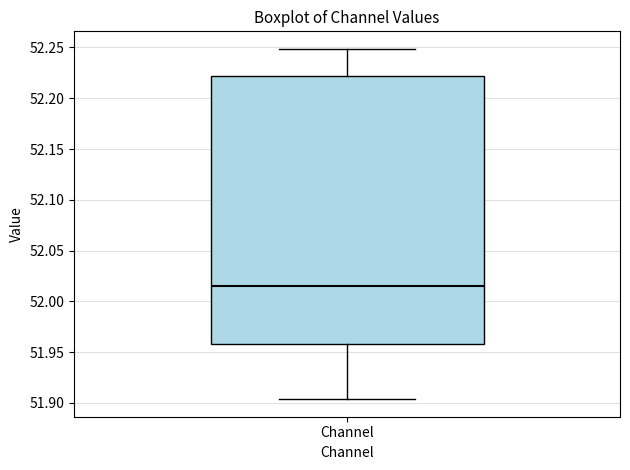

Read this box plot against the y-axis: the position of the median line, the range covered by the box, and the ends of both whiskers. The values are not printed on the chart, so give them approximately, as read against the axis.

median 52.015, box 51.960 to 52.220, whiskers 51.905 to 52.250